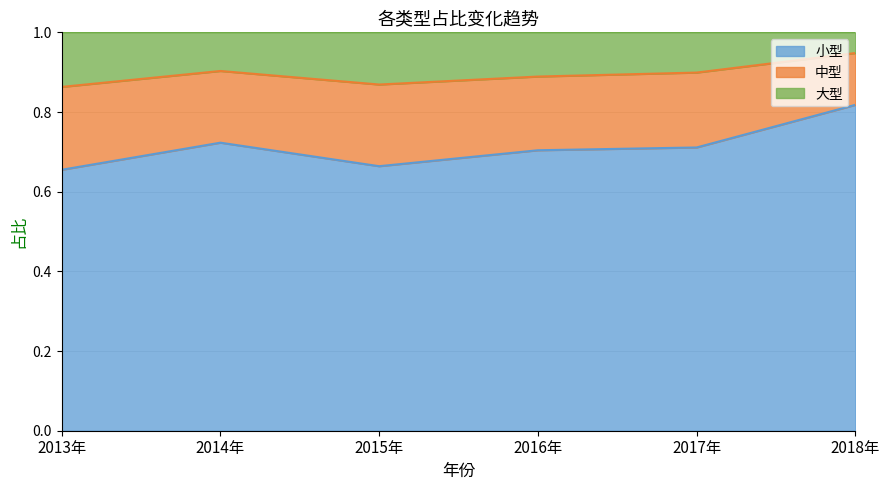

The value of 中型 at 2015年 is 1.4. True or false?

False